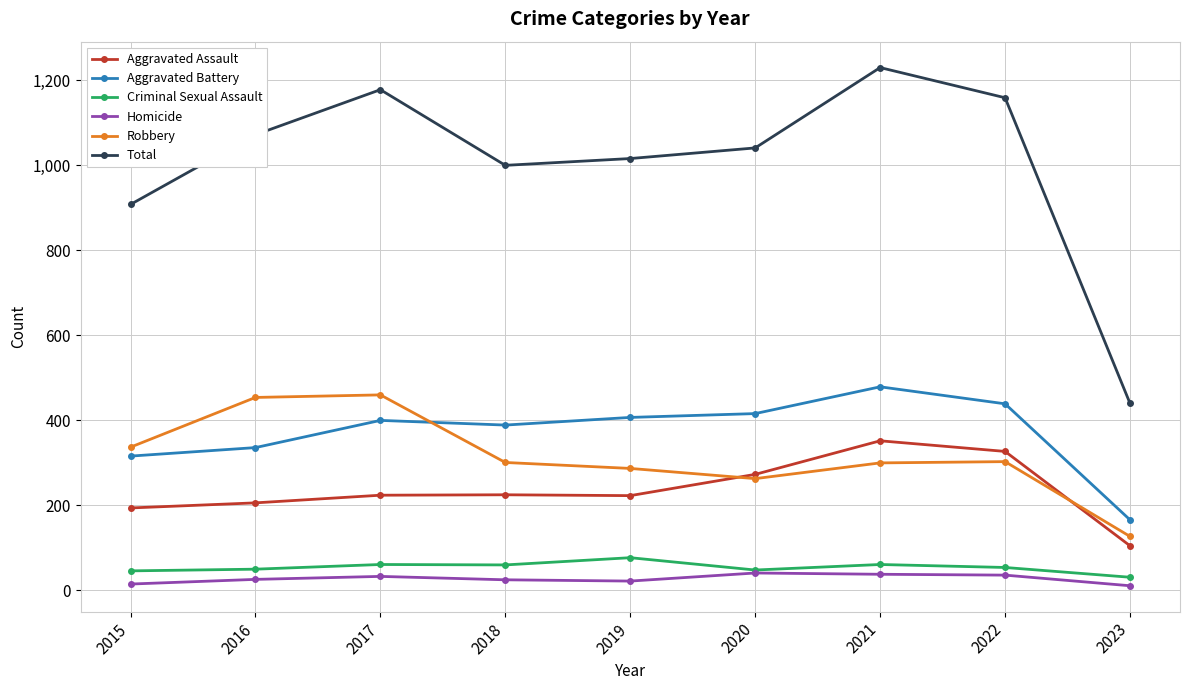

What is the difference between the second highest and minimum values in the Aggravated Assault series?

222